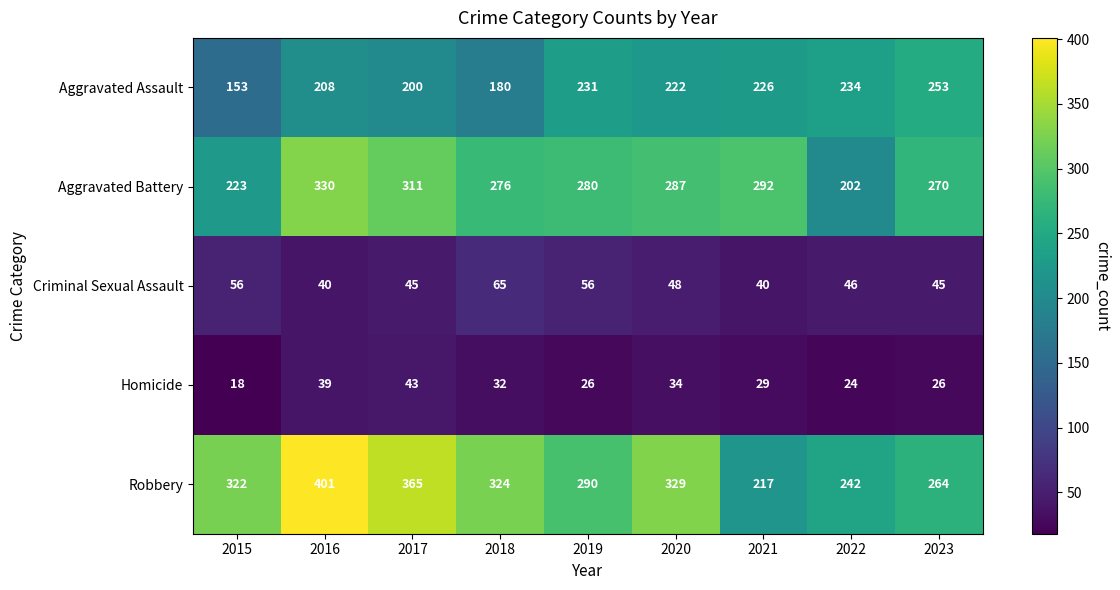

What is the total value across all series at 2015?

772